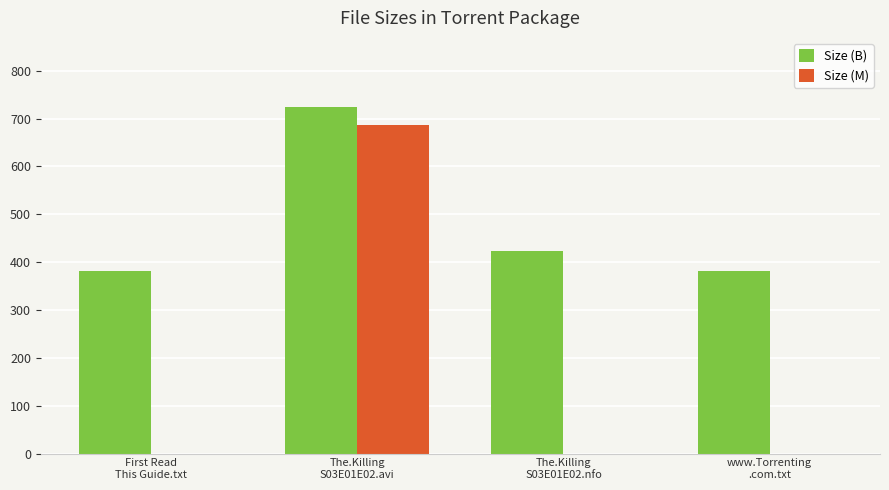

What is the sum of all Size (M) values?

687.4